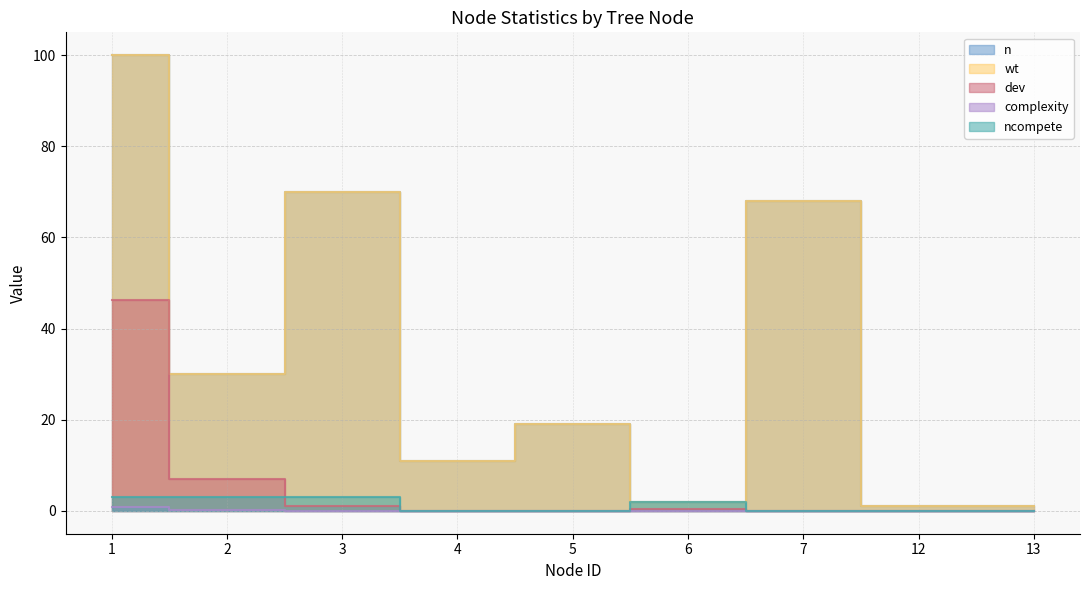

What are all the series names shown in the legend?

n, wt, dev, complexity, ncompete